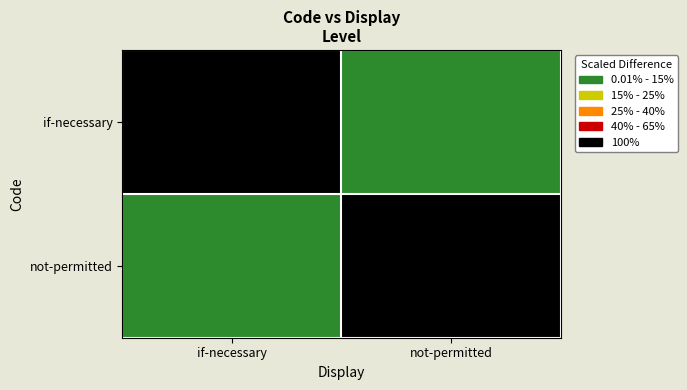

Reading right to left, transcribe all the data shown in this chart.

if-necessary: not-permitted=0	if-necessary=1
not-permitted: not-permitted=1	if-necessary=0